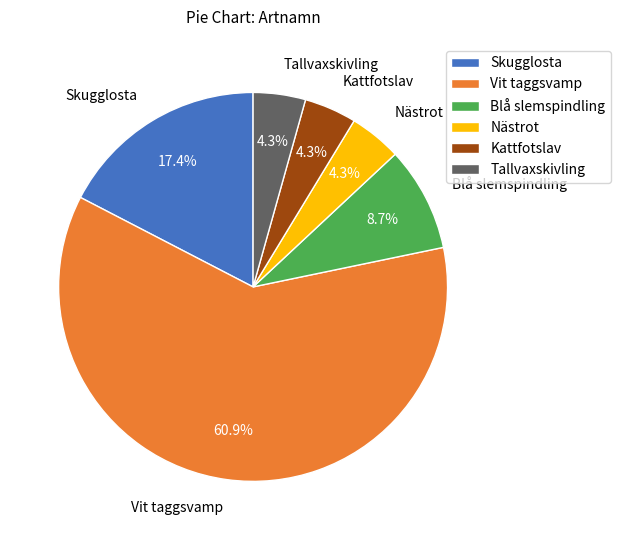

Approximately how many times larger is the value at Skugglosta compared to Tallvaxskivling?

4.0